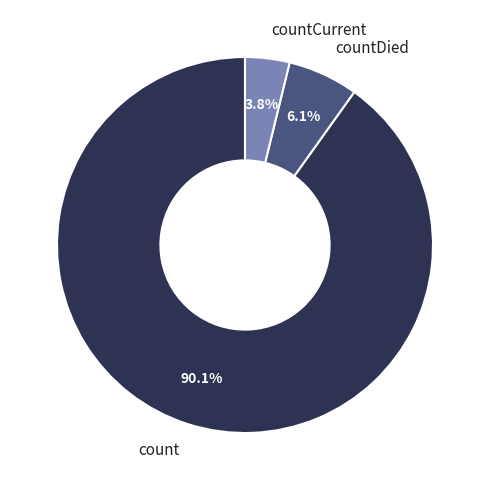

Is it true that countCurrent is 4% of the pie?

True